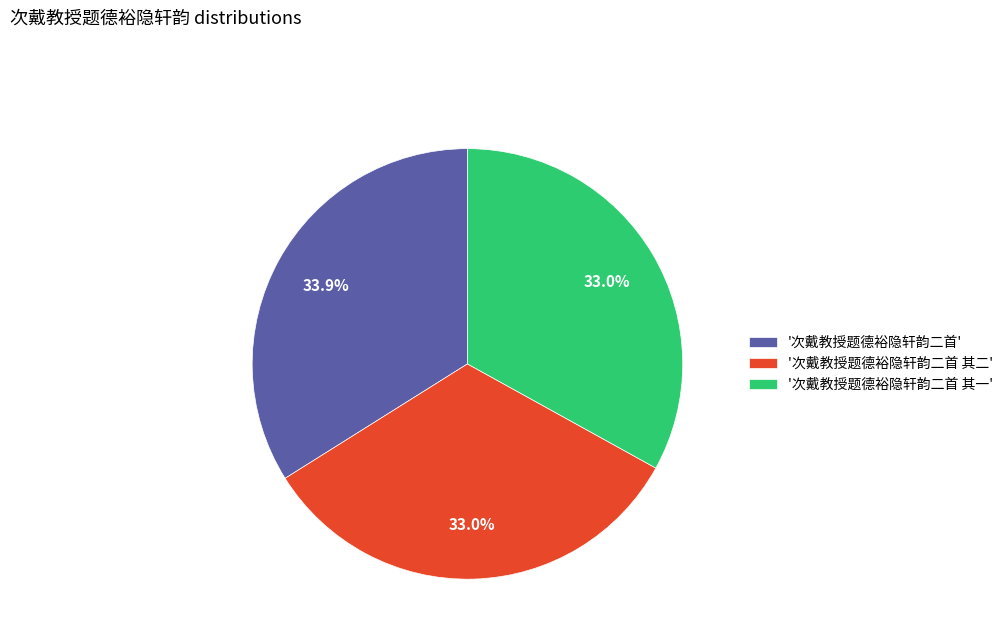

What portion of the pie excludes '次戴教授题德裕隐轩韵二首'?

66.1%